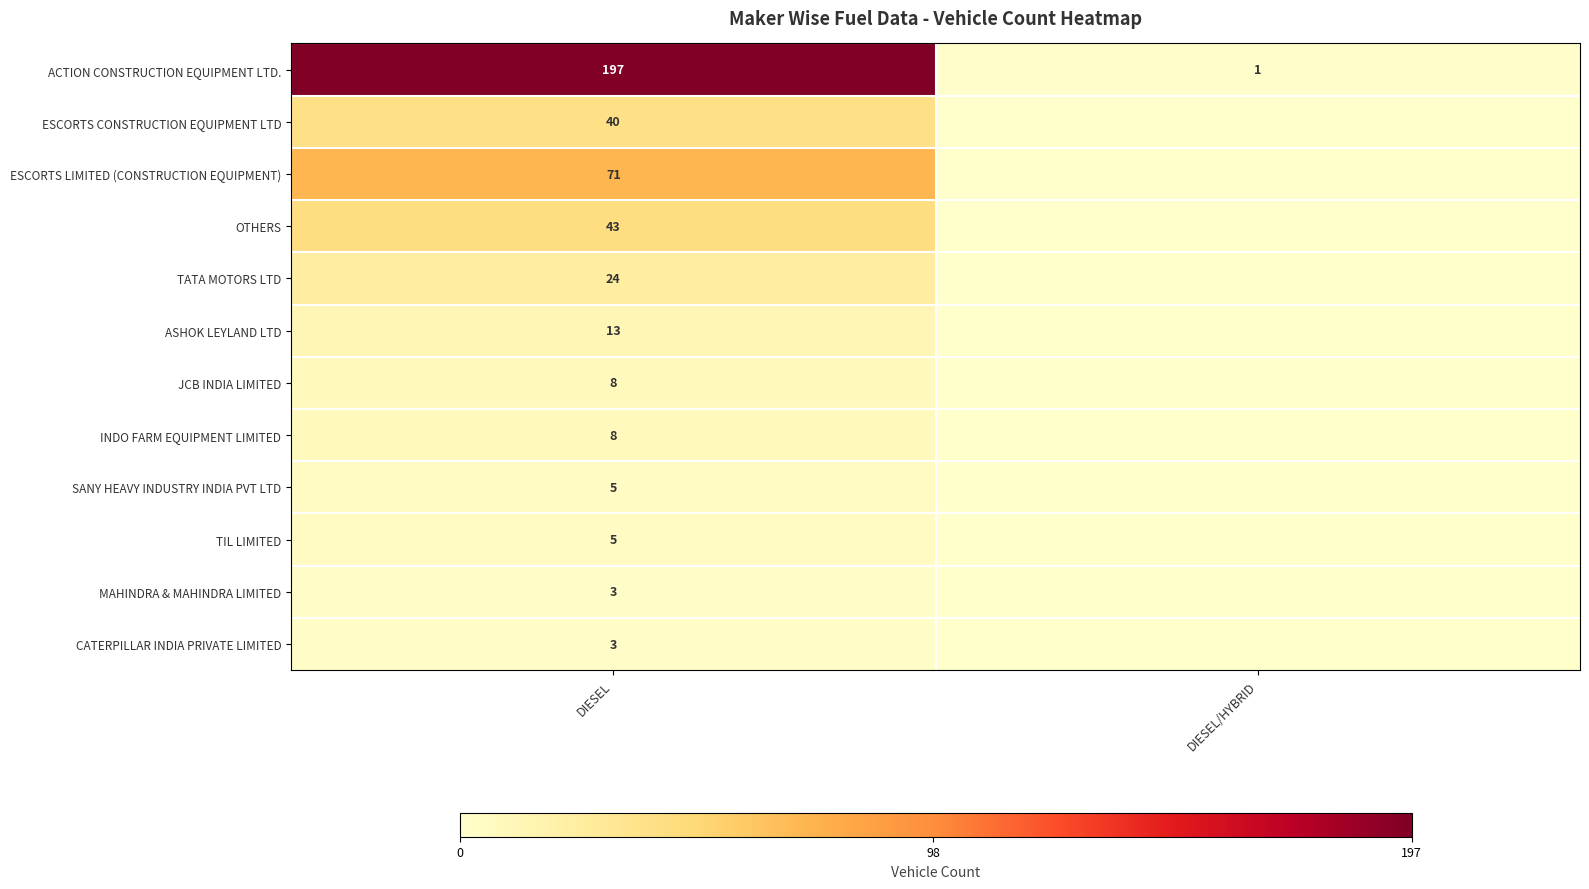

What is the difference between the highest and lowest values at DIESEL/HYBRID?

1